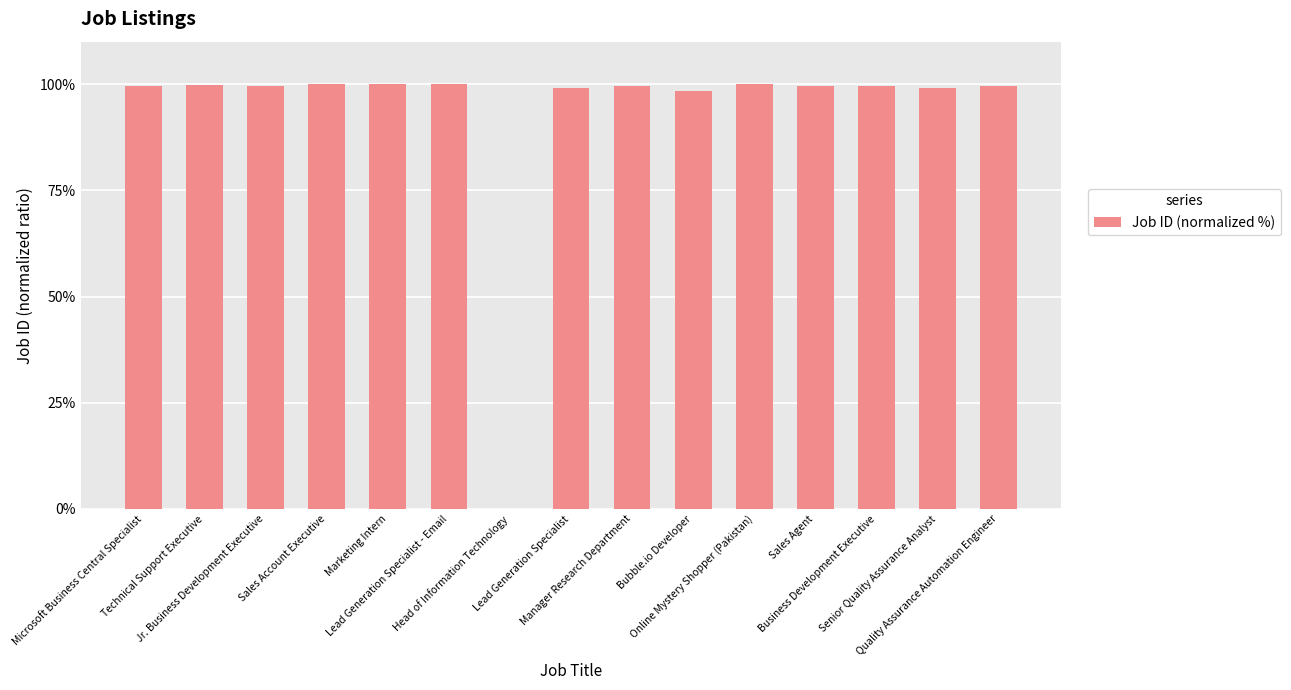

Reading right to left, list all the values displayed in this chart.

99.5	99.1	99.5	99.5	100.0	98.5	99.5	99.1	0.0	99.9	99.9	100.0	99.5	99.8	99.5